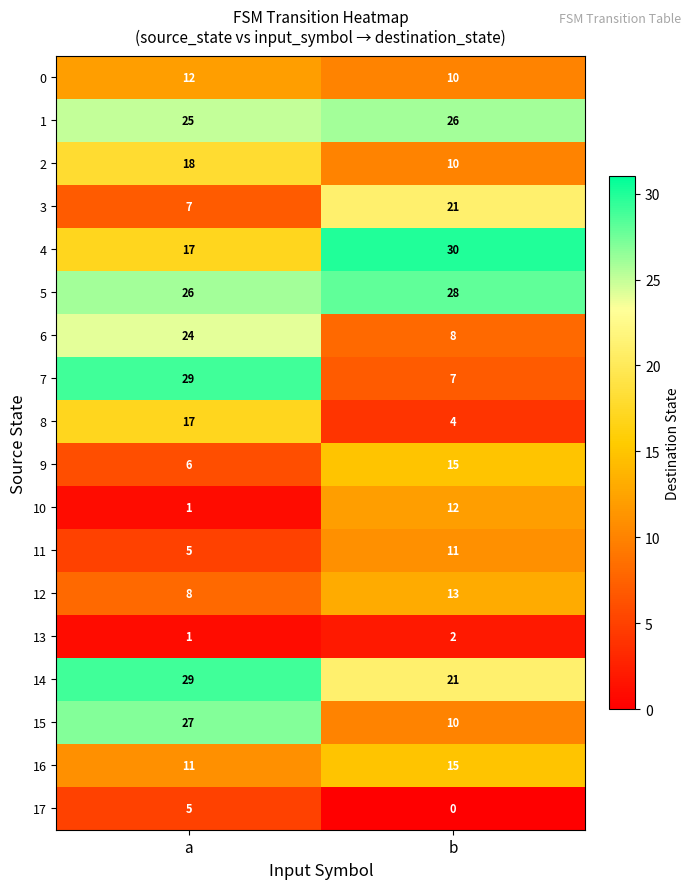

Is the value of 8 at a greater than the value of 10 at b?

Yes